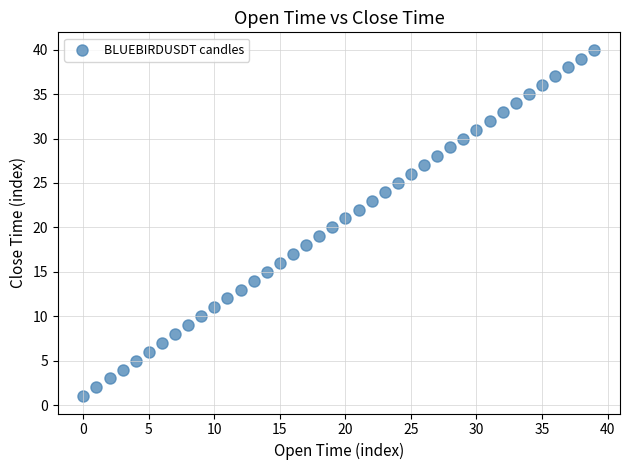

What is the range of Y values (max minus min)?

39.0